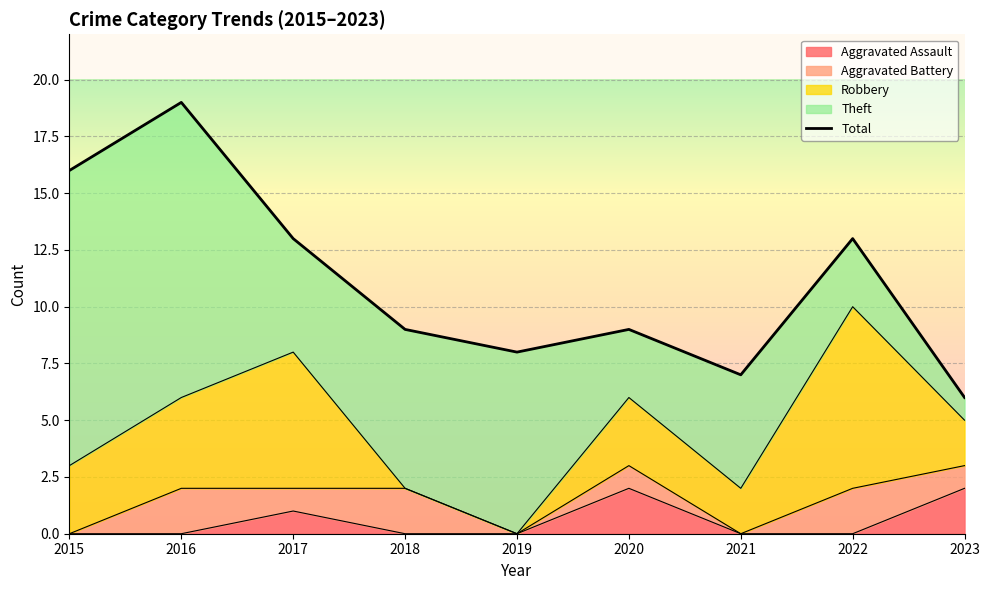

How many series are shown in this chart?

5